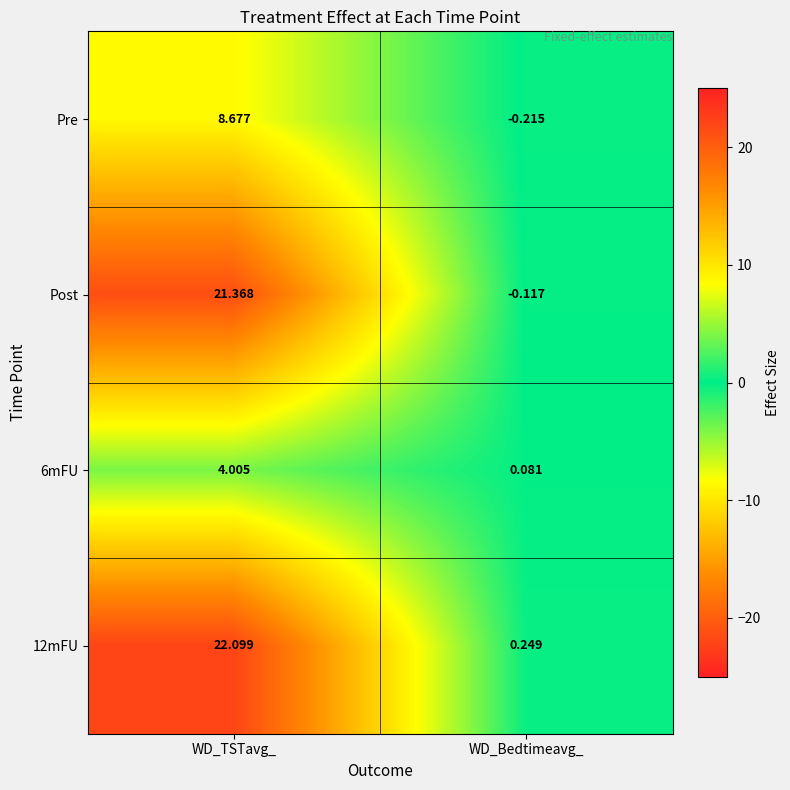

How many positive values does the Post series have?

1